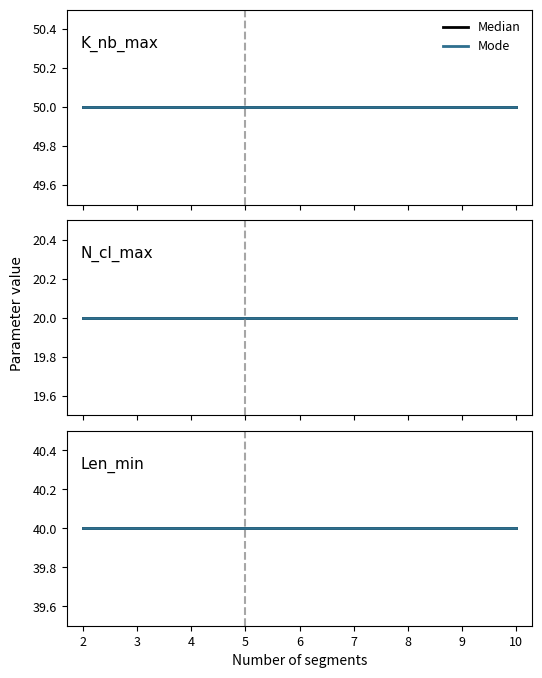

At 6, list the series in order from largest to smallest.

K_nb_max_Median, K_nb_max_Mode, Len_min_Median, Len_min_Mode, N_cl_max_Median, N_cl_max_Mode